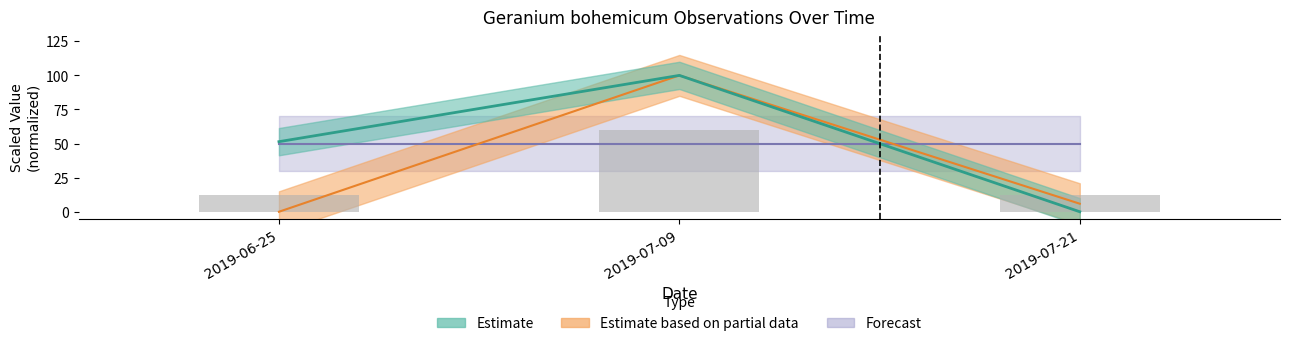

Which label corresponds to the smallest value in the chart?

2019-06-25